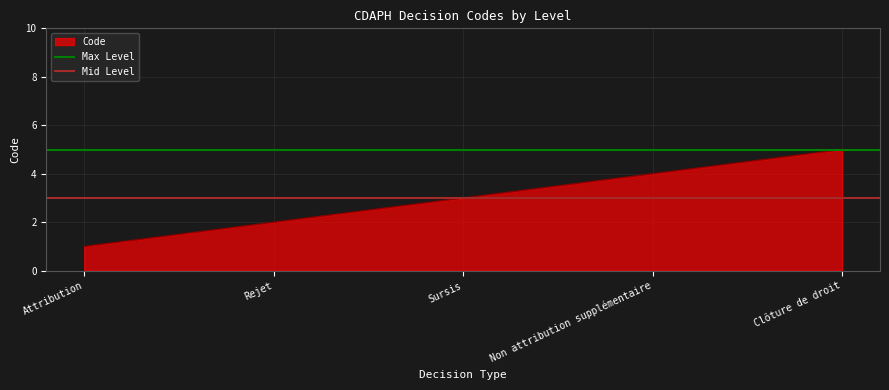

Is it true that Max Level equals 5 at Rejet?

True